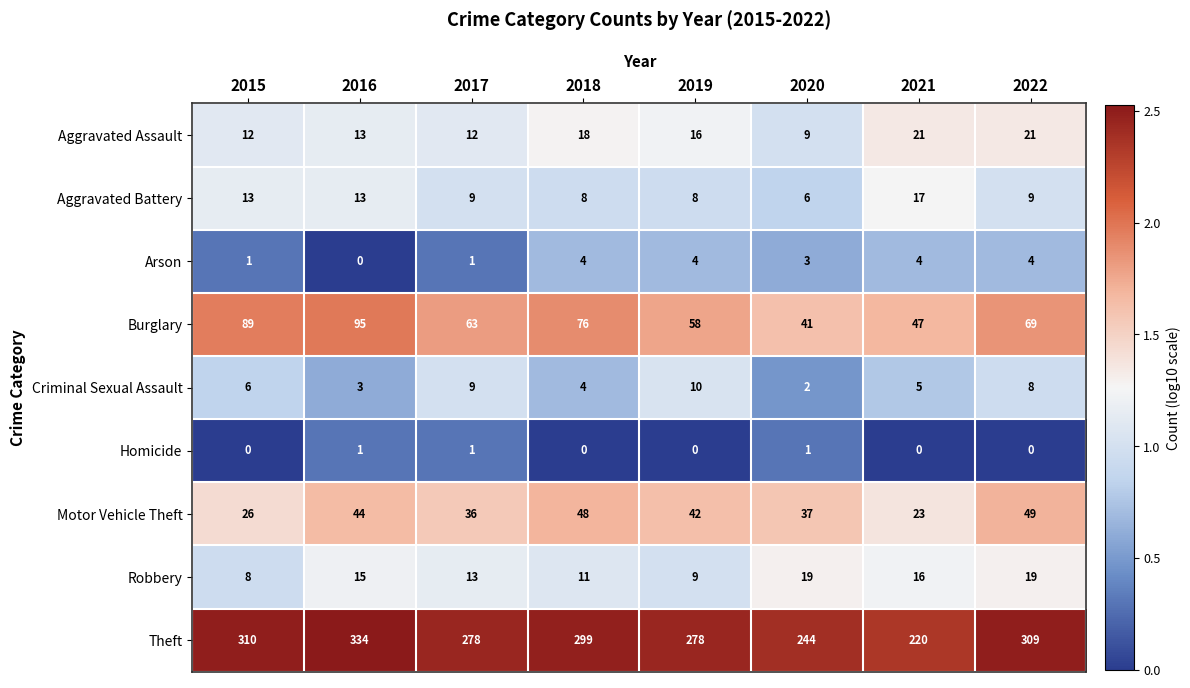

Which series changed the most between 2017 and 2020?

Theft